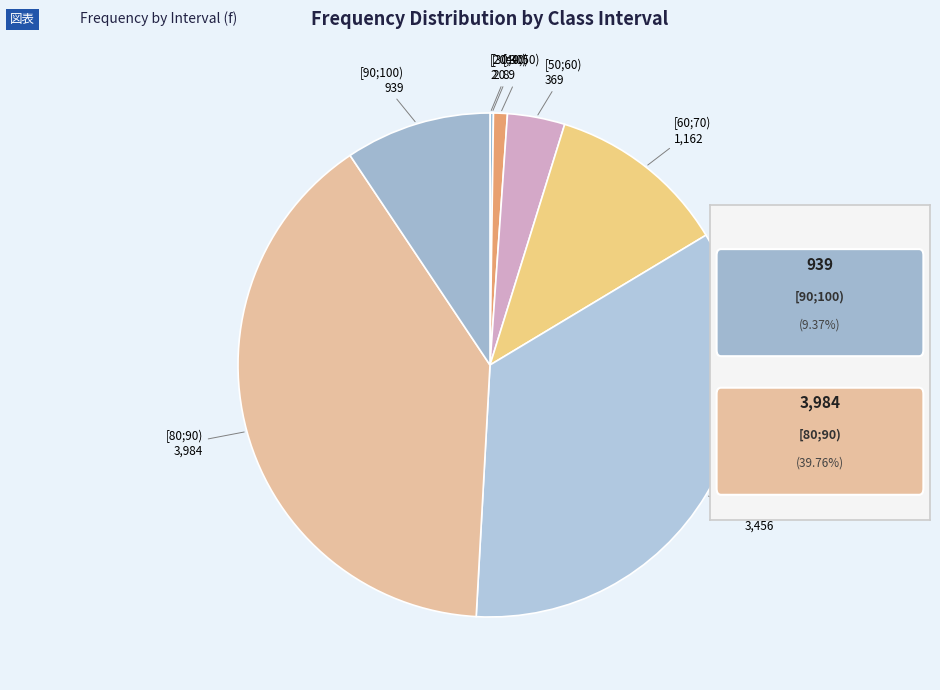

Which slice is the smallest?

[20;30)